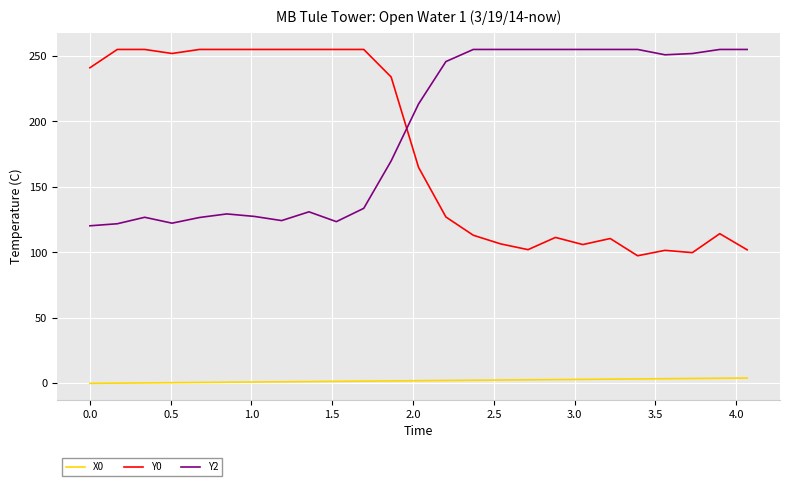

In Y2, how many points are lower than both neighbors (excluding endpoints)?

4